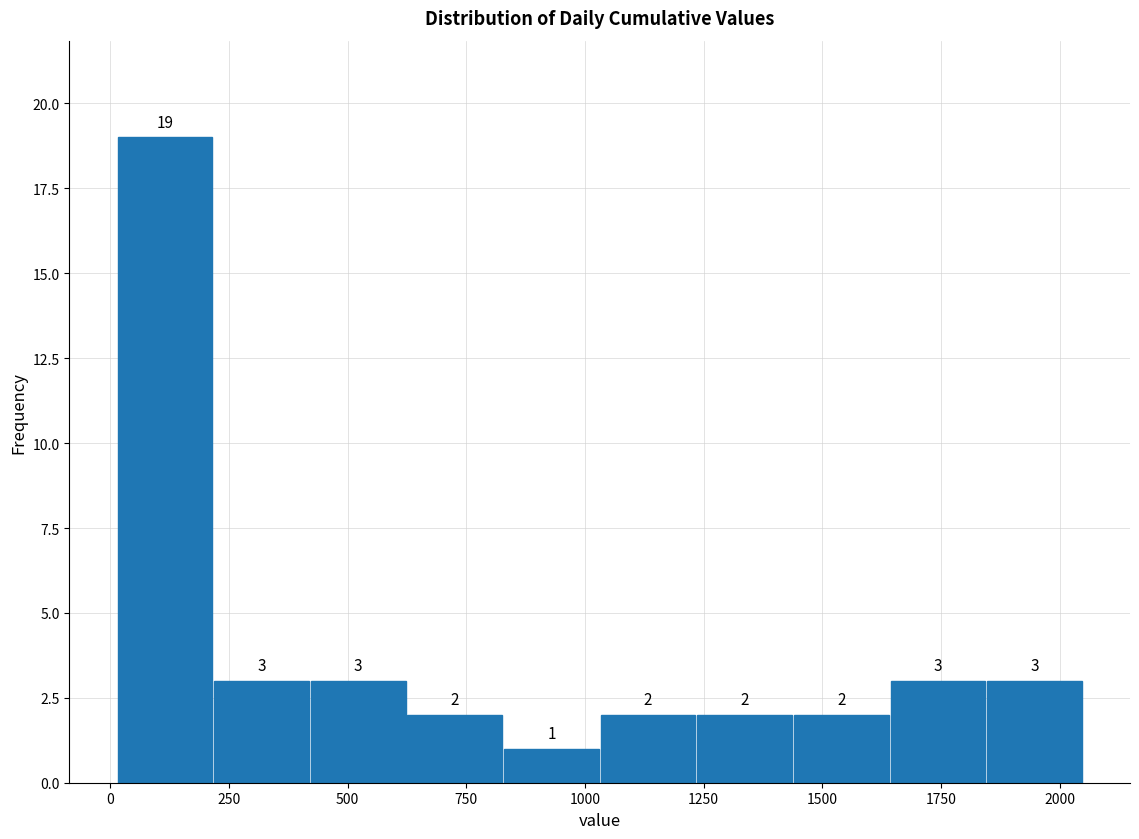

Reading left to right, list every bar in this chart as the range it spans on the x-axis followed by its height. The bar edges are not printed on the chart, so give them approximately, as read against the axis.

0 to 200: 19
200 to 400: 3
400 to 600: 3
600 to 850: 2
850 to 1050: 1
1050 to 1250: 2
1250 to 1450: 2
1450 to 1650: 2
1650 to 1850: 3
1850 to 2050: 3